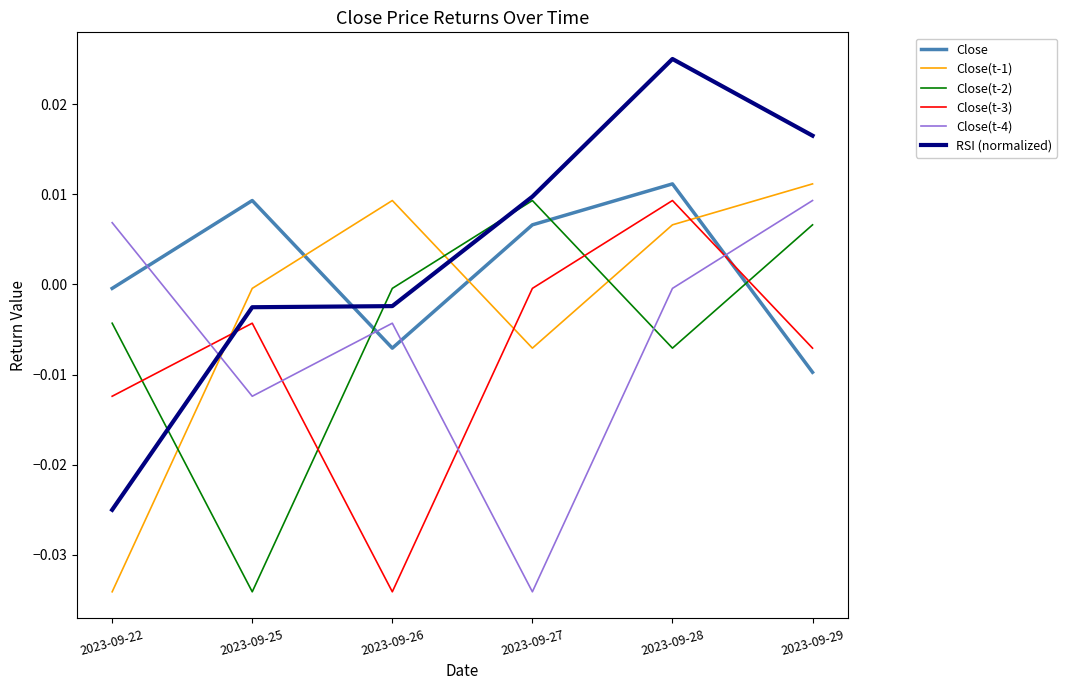

Count the number of data series in this chart.

6